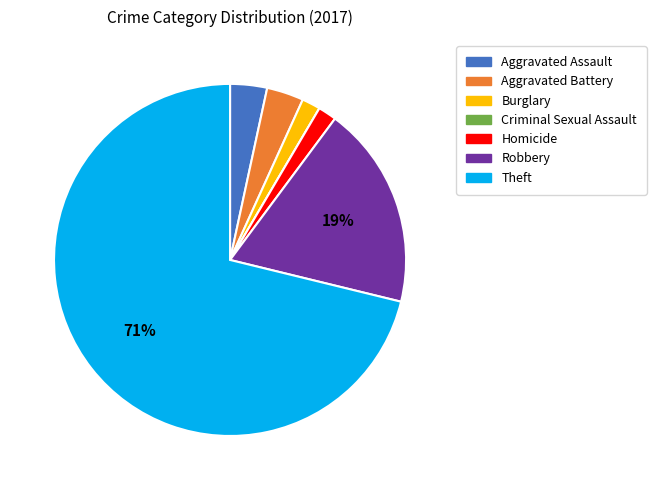

To the nearest percent, what is the difference between the largest and smallest slice percentages?

71%